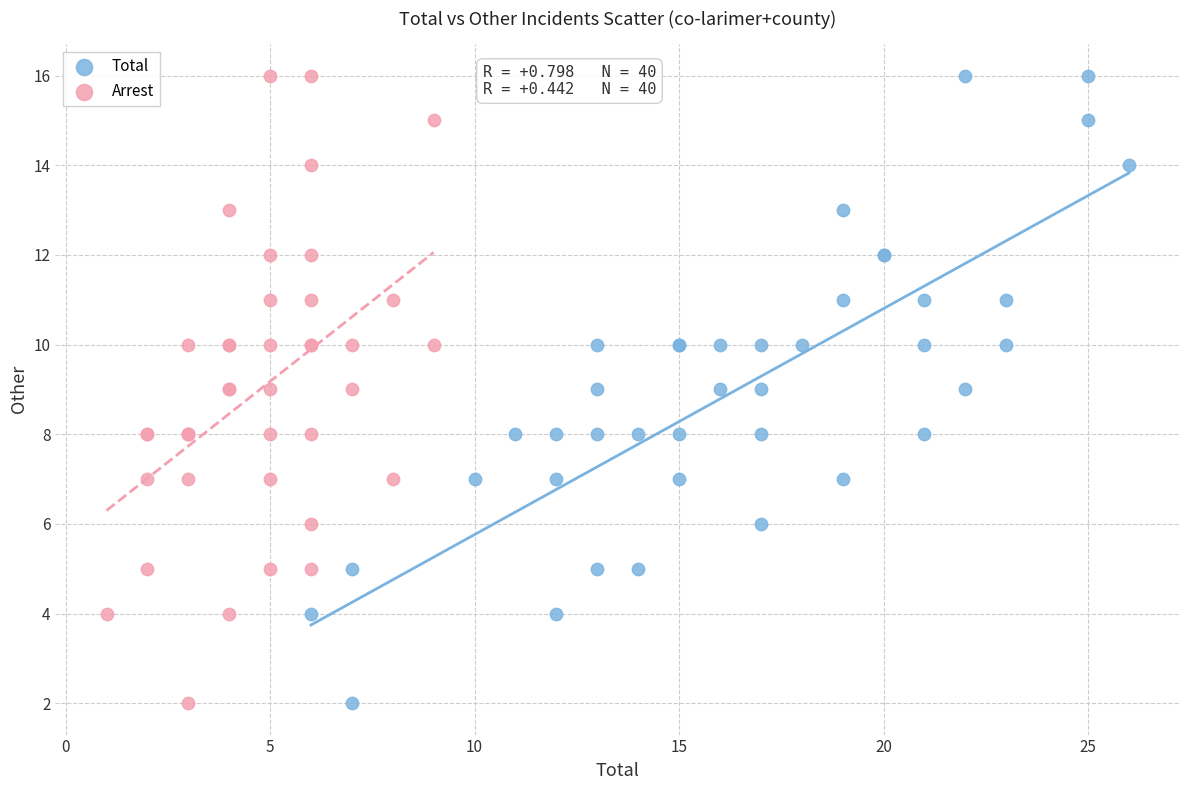

What are all the series names shown in the legend?

Total, Arrest